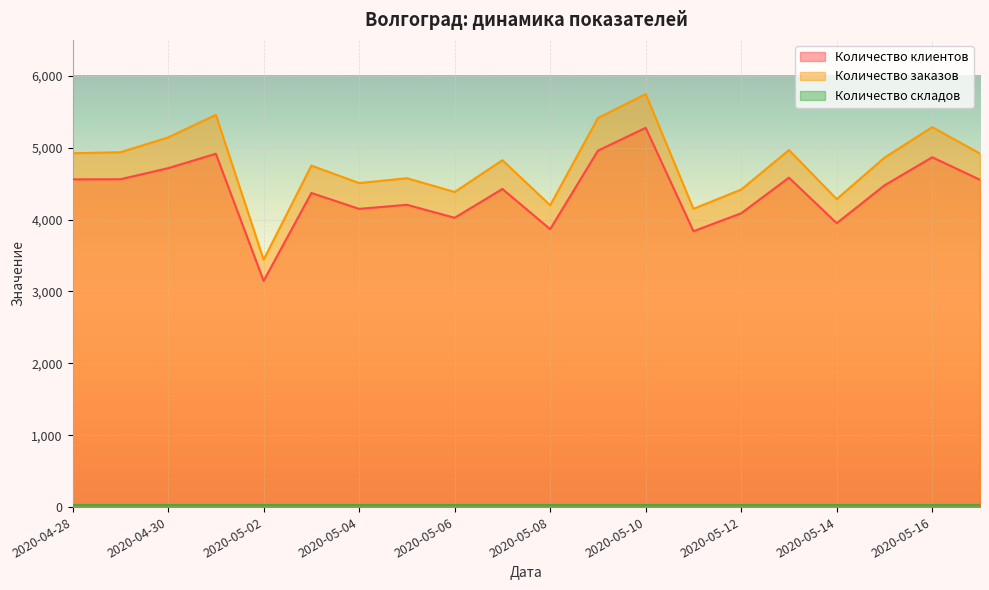

How many series are shown in this chart?

3